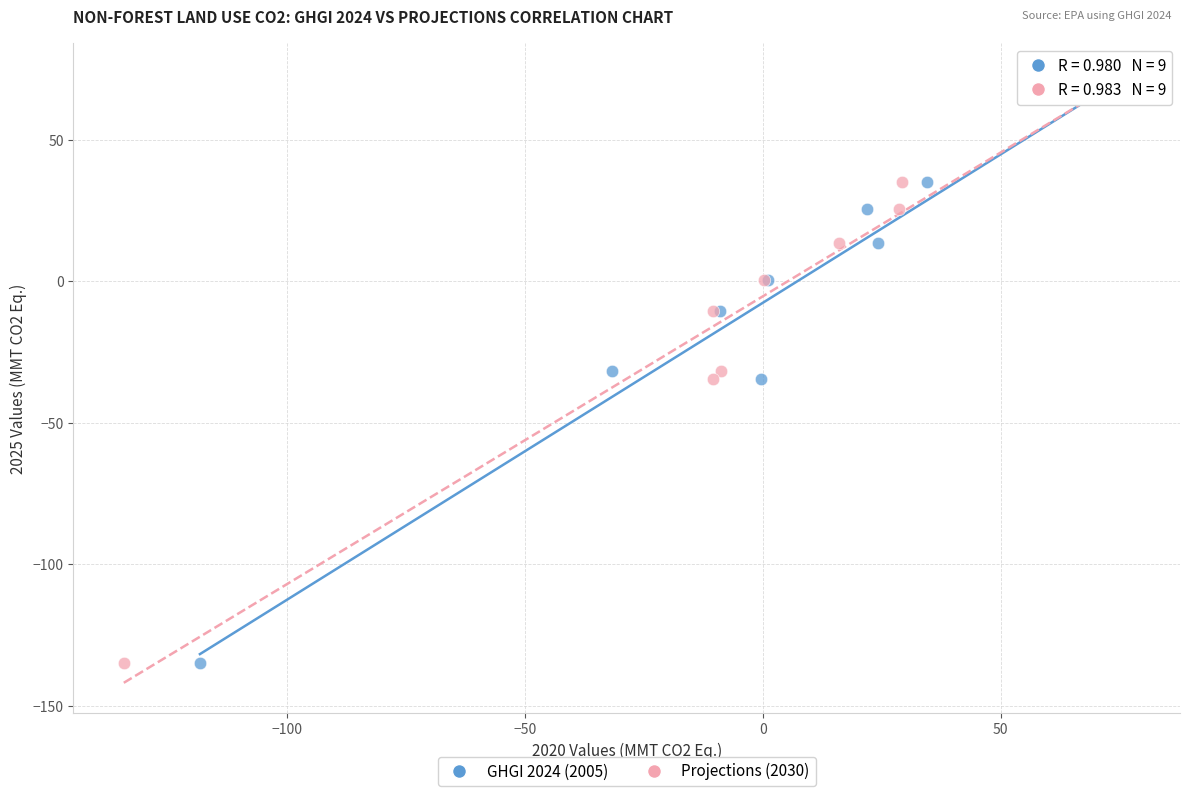

What are all the series names shown in the legend?

GHGI 2024 (2005), Projections (2030)